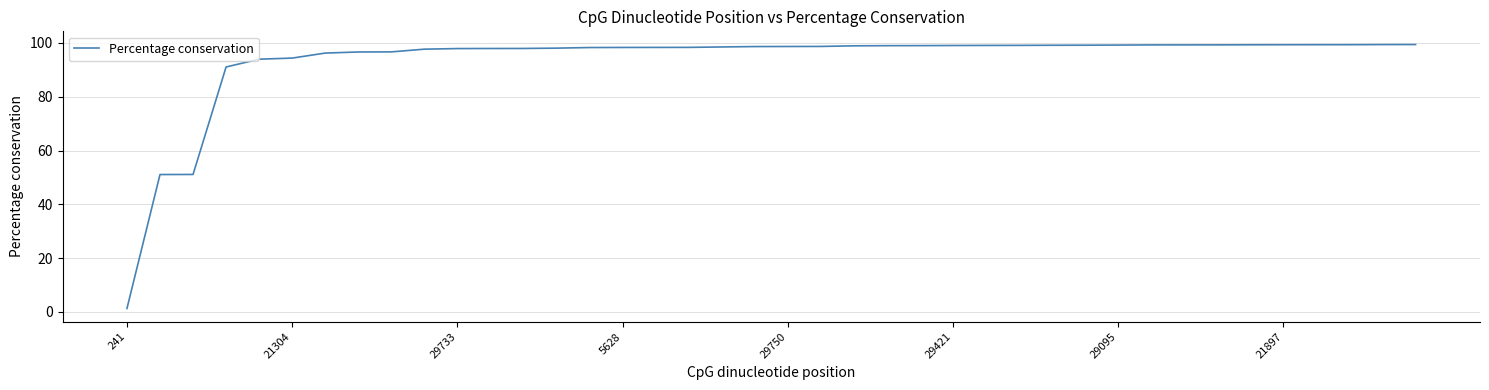

What is the greatest value displayed?

99.4